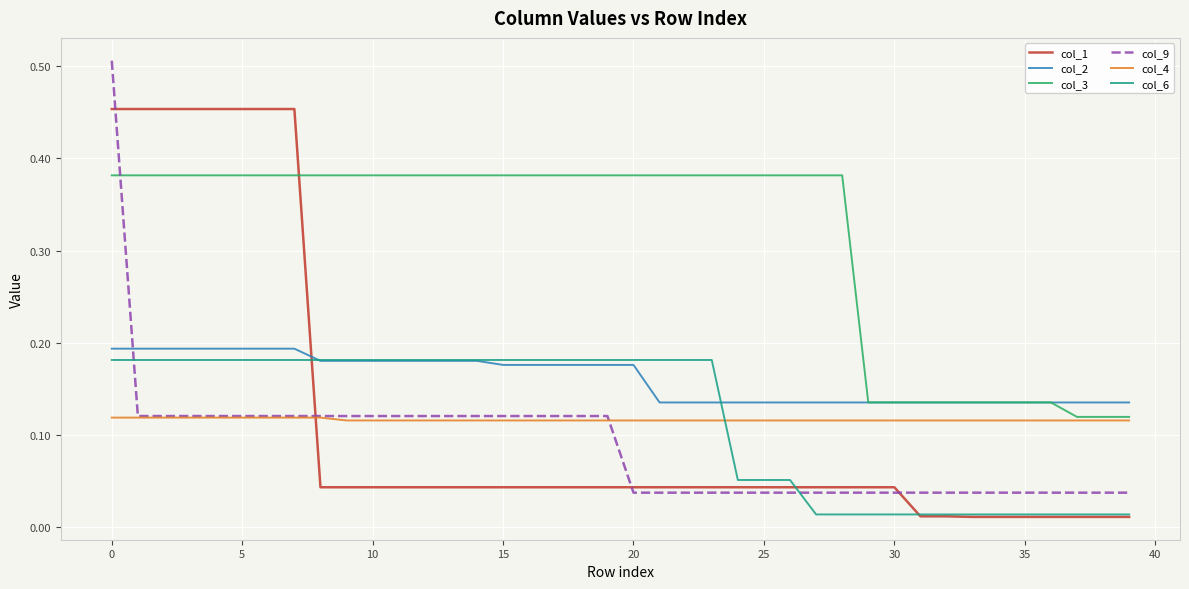

Which series has the widest spread of values?

col_9